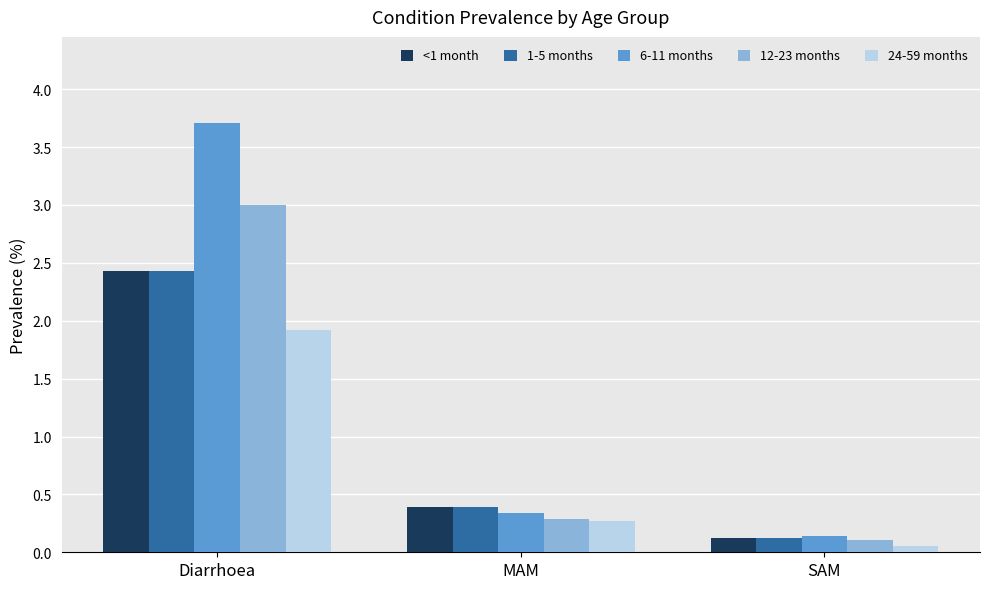

What is the spread (max minus min) of values at Diarrhoea?

1.8